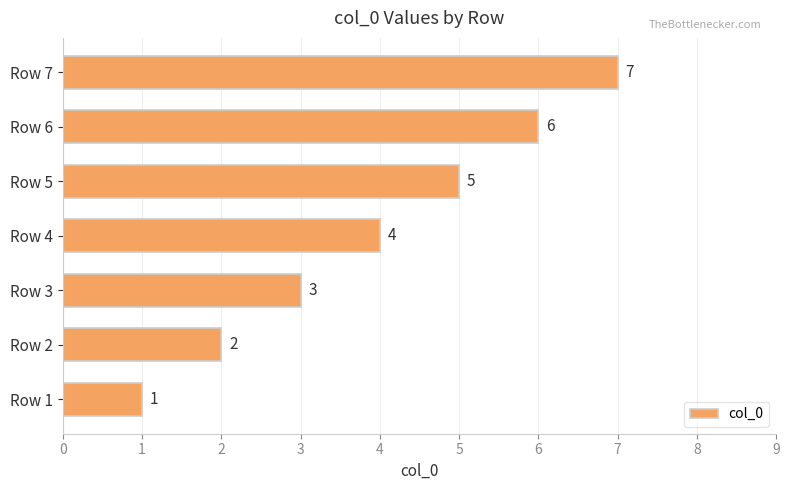

List the labels in order of value, smallest first.

Row 1, Row 2, Row 3, Row 4, Row 5, Row 6, Row 7